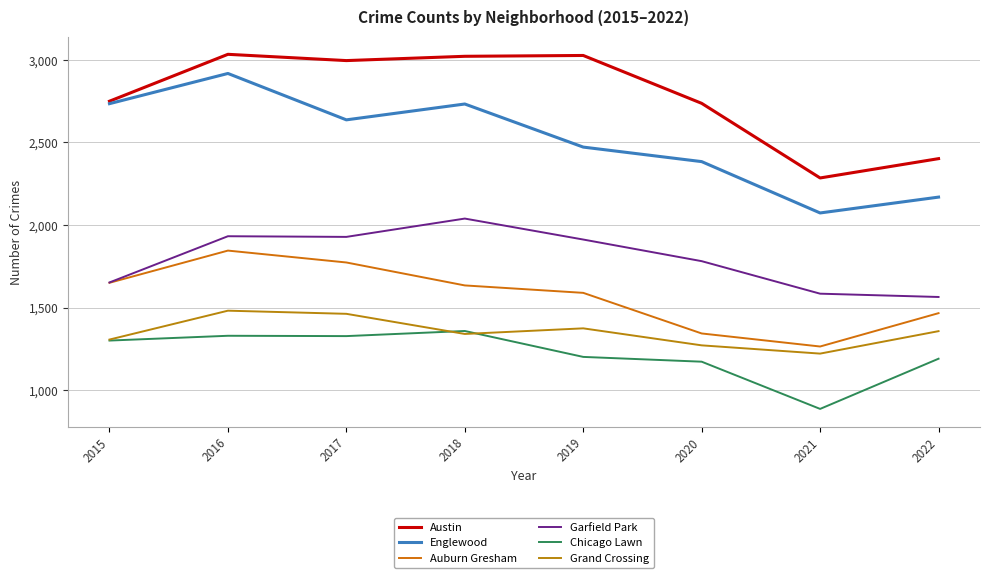

Reading right to left, what are all the values shown in this chart?

Austin: 2022=2402	2021=2285	2020=2737	2019=3027	2018=3022	2017=2996	2016=3034	2015=2750
Englewood: 2022=2169	2021=2073	2020=2384	2019=2472	2018=2733	2017=2637	2016=2918	2015=2735
Auburn Gresham: 2022=1466	2021=1264	2020=1343	2019=1589	2018=1634	2017=1773	2016=1845	2015=1650
Garfield Park: 2022=1564	2021=1584	2020=1781	2019=1912	2018=2039	2017=1928	2016=1932	2015=1652
Chicago Lawn: 2022=1190	2021=886	2020=1172	2019=1201	2018=1358	2017=1327	2016=1329	2015=1300
Grand Crossing: 2022=1357	2021=1221	2020=1271	2019=1374	2018=1340	2017=1462	2016=1481	2015=1306